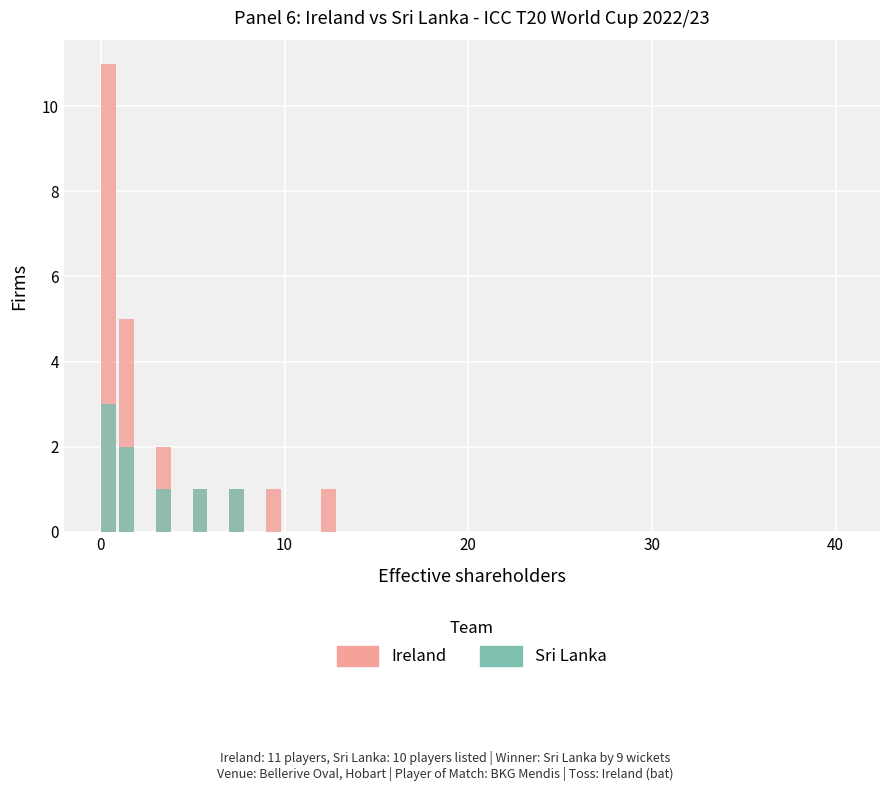

Between 0 and 6, which series saw the biggest shift?

Ireland